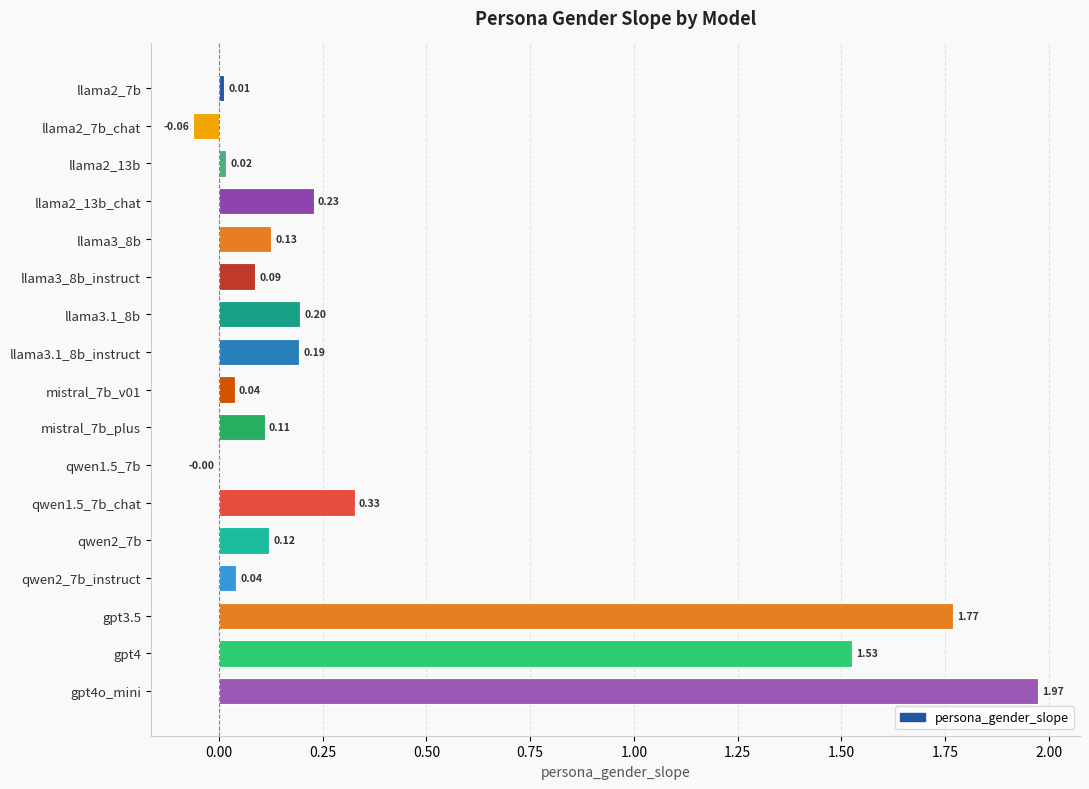

Count the number of values greater than 0.

15